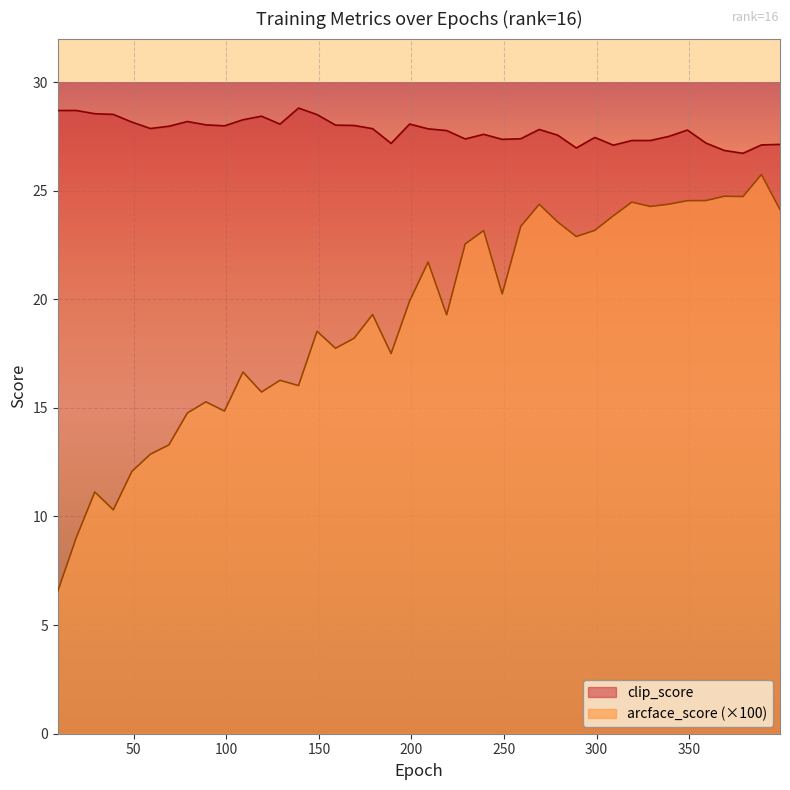

True or false: arcface_score has more than 2 points higher than both neighbors.

True